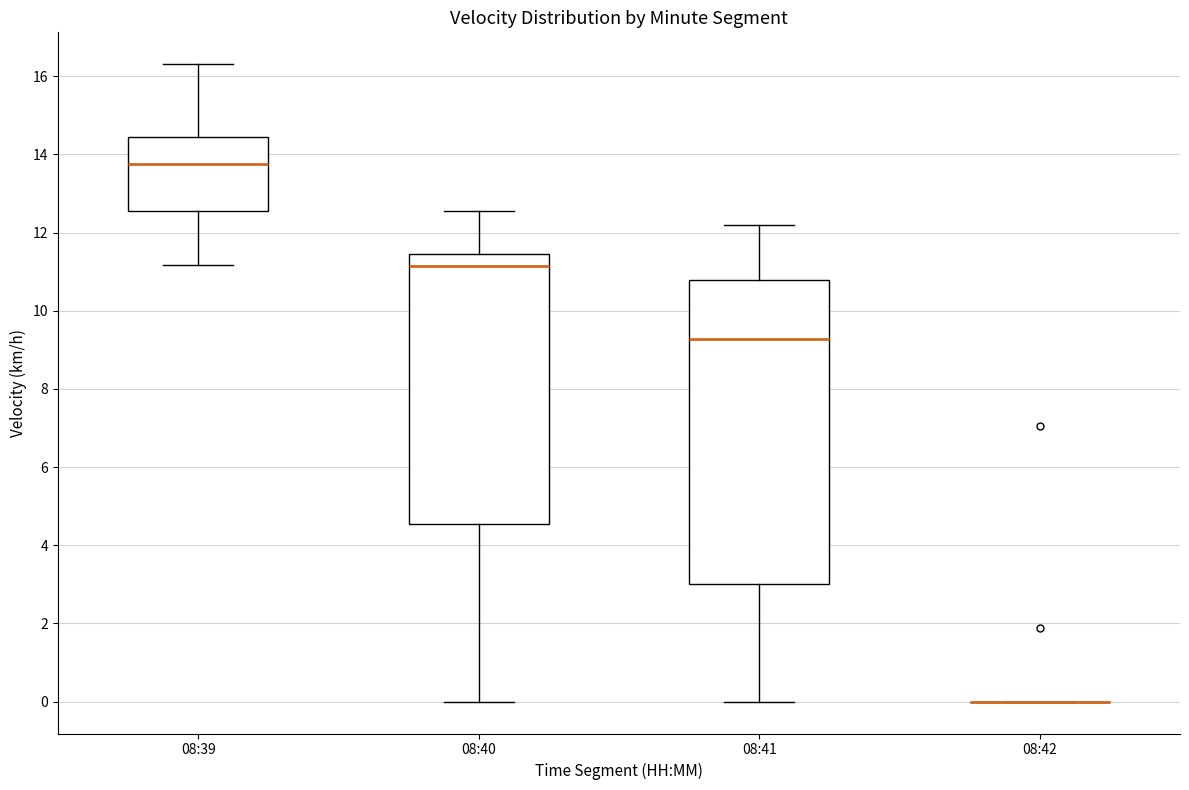

Reading left to right, transcribe this box plot: for each box, give where its median line is, the range the box spans, and where its two whiskers end, as read against the y-axis. The values are not printed on the chart, so give them approximately, as read against the axis.

08:39: median 13.8, box 12.6 to 14.4, whiskers 11.2 to 16.4
08:40: median 11.2, box 4.6 to 11.4, whiskers 0.0 to 12.6
08:41: median 9.2, box 3.0 to 10.8, whiskers 0.0 to 12.2
08:42: box collapsed to a line at 0.0, whiskers 0.0 to 0.0